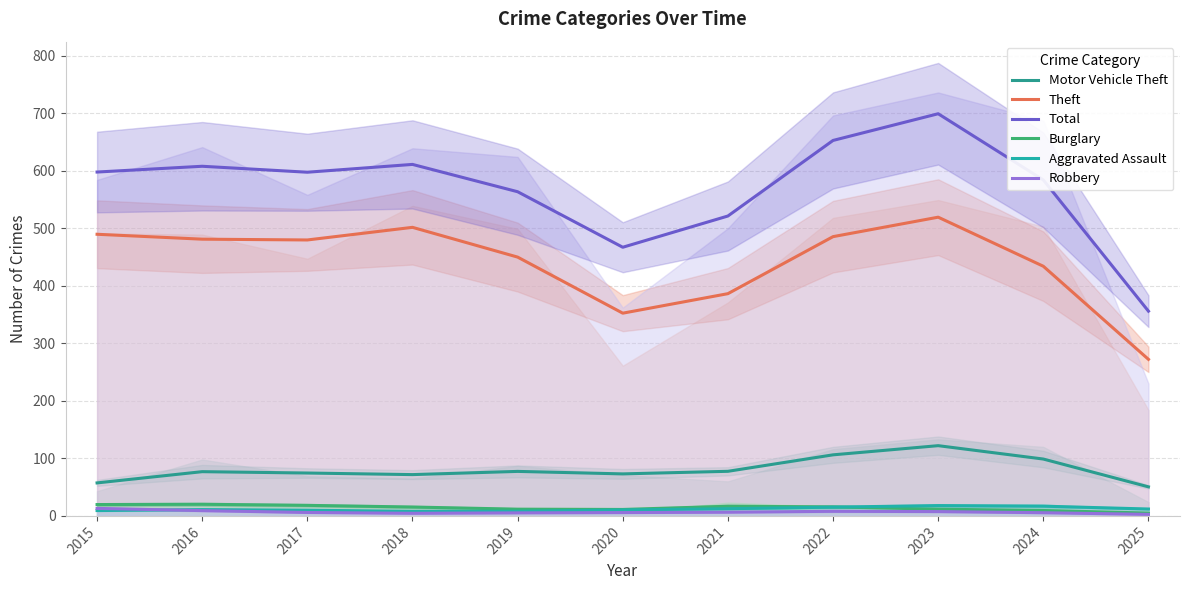

How many distinct data groups are displayed?

6